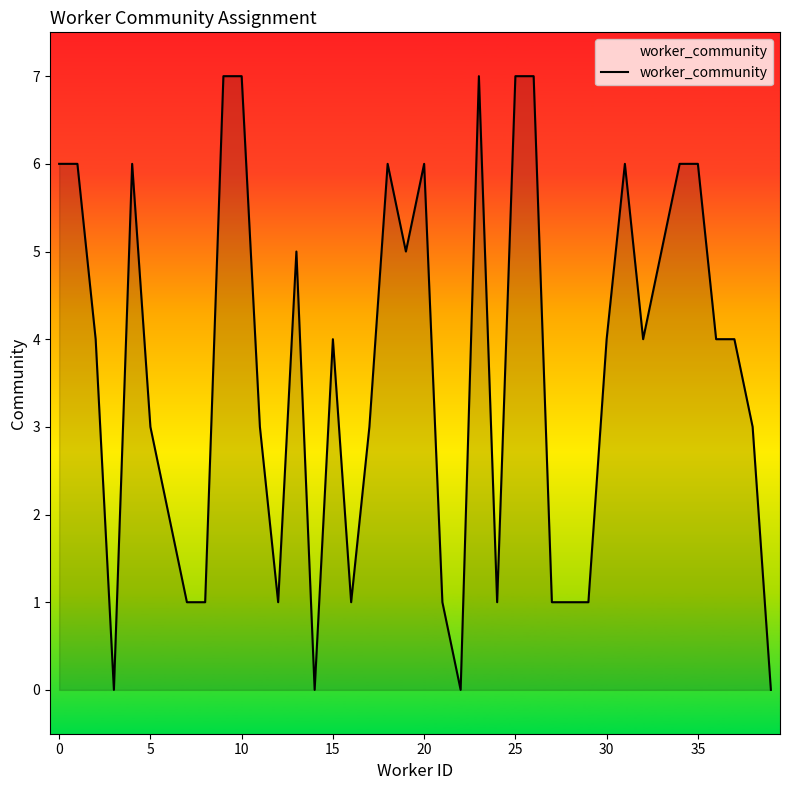

What is the greatest value displayed?

7